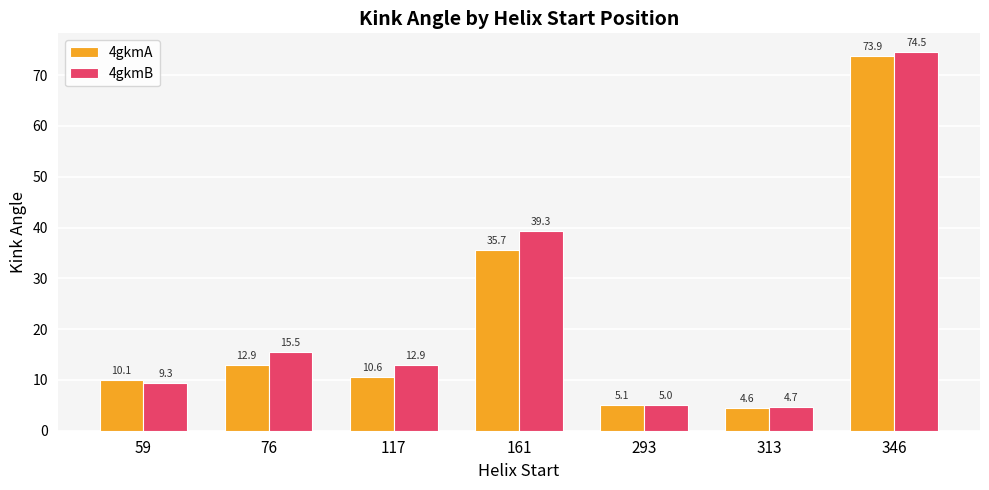

How many data points in 4gkmB are less than 12?

3